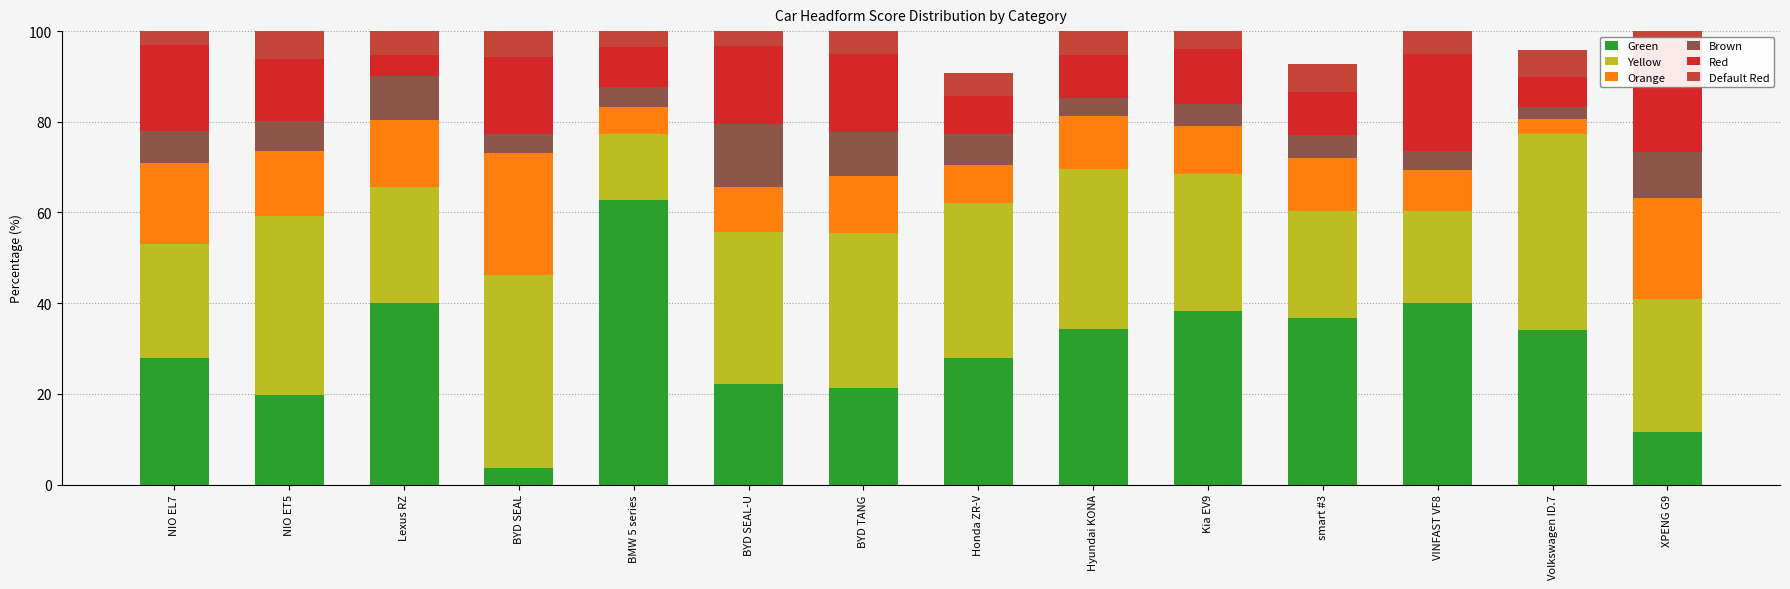

The value of Orange at Hyundai KONA is 4.8. True or false?

False